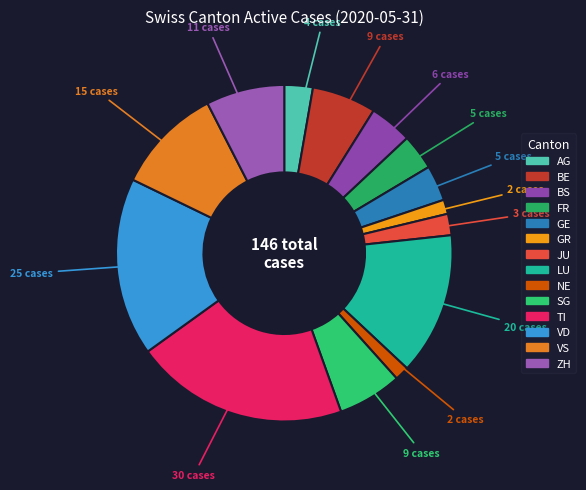

Count the number of slices in the pie.

14